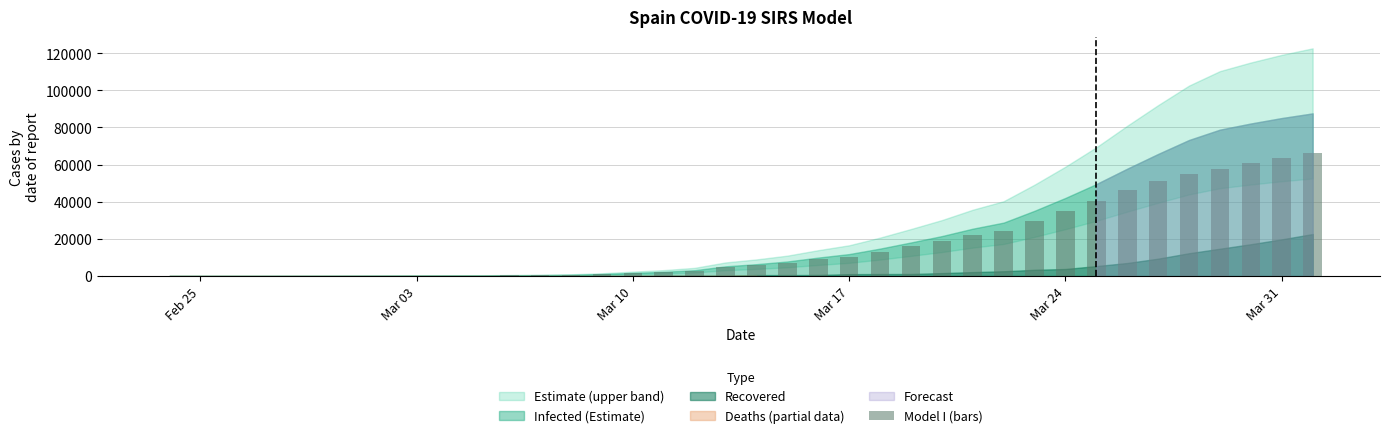

What is the greatest value displayed?

66237